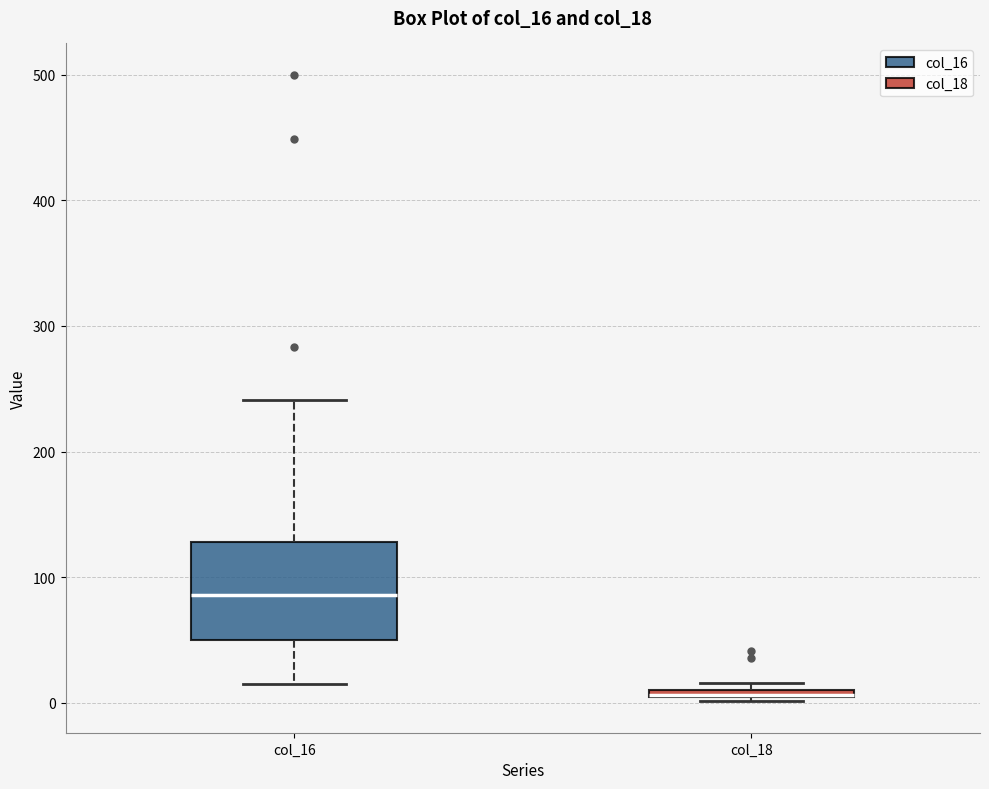

Where does the upper whisker of the box for col_16 end on the y-axis? The values are not printed on the chart, so give them approximately, as read against the axis.

240